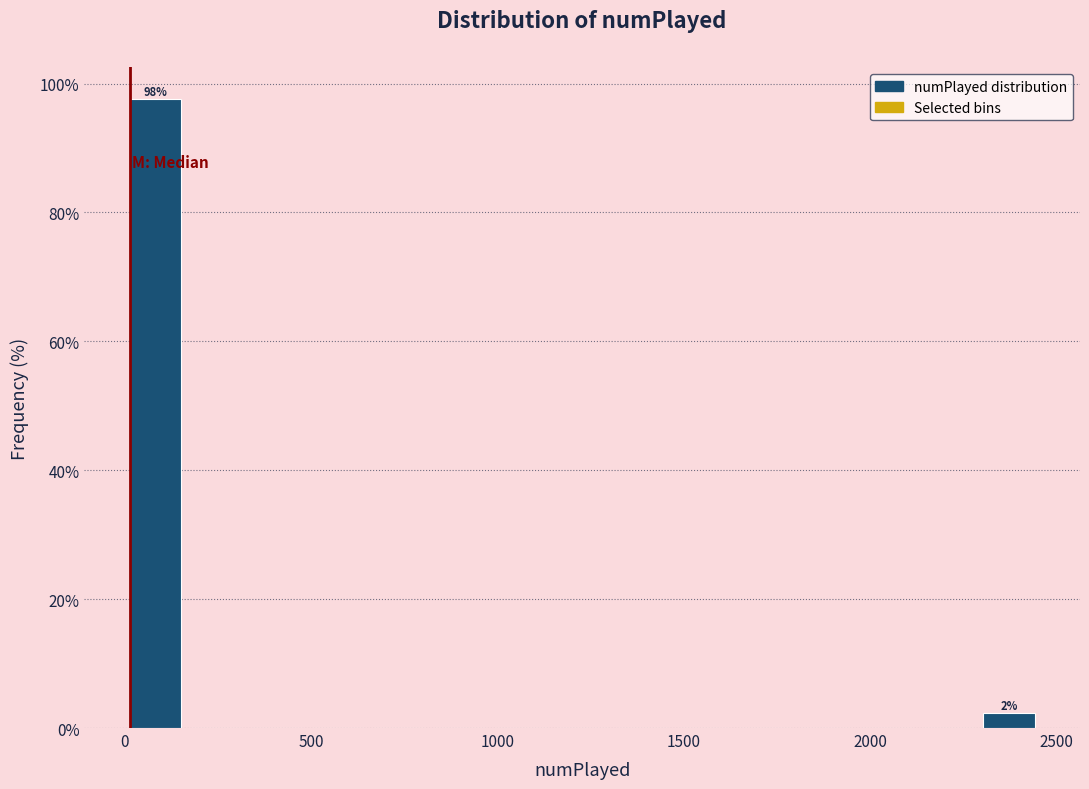

Around what value on the x-axis is the tallest bar? Give the approximate position of its centre, as read against the axis.

100